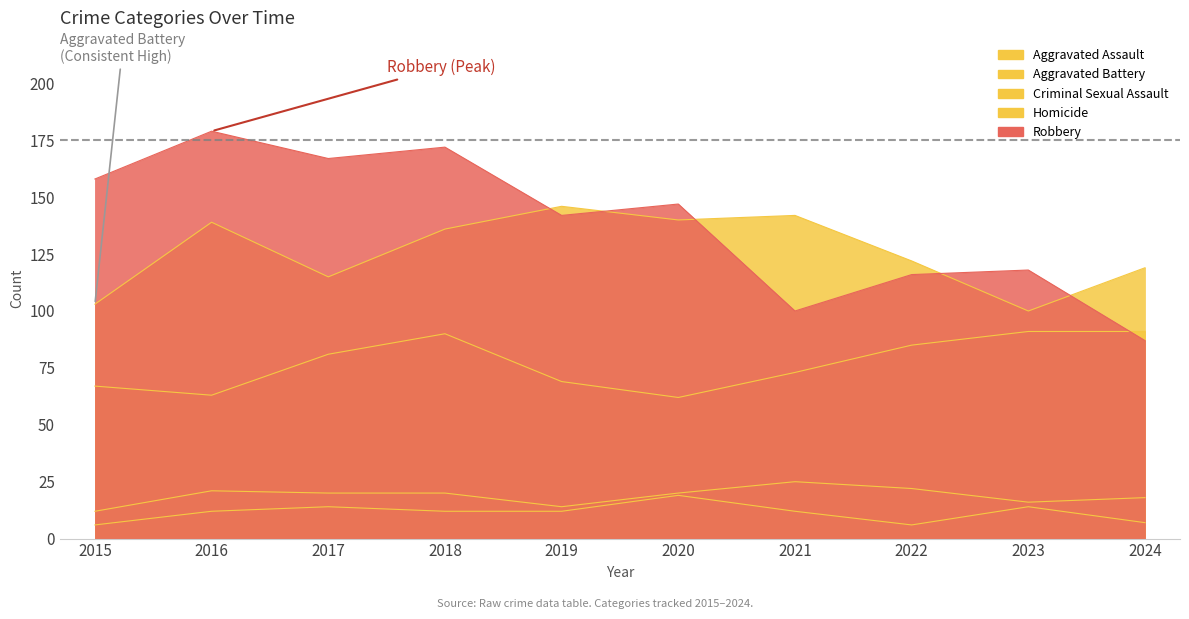

What are all the series names shown in the legend?

Aggravated Assault, Aggravated Battery, Criminal Sexual Assault, Homicide, Robbery